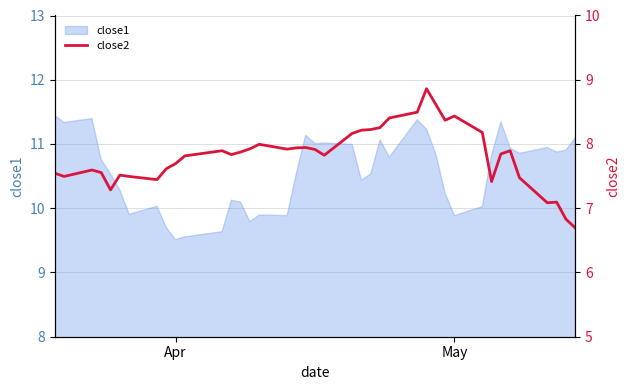

The value at 8 is 13.7. True or false?

False